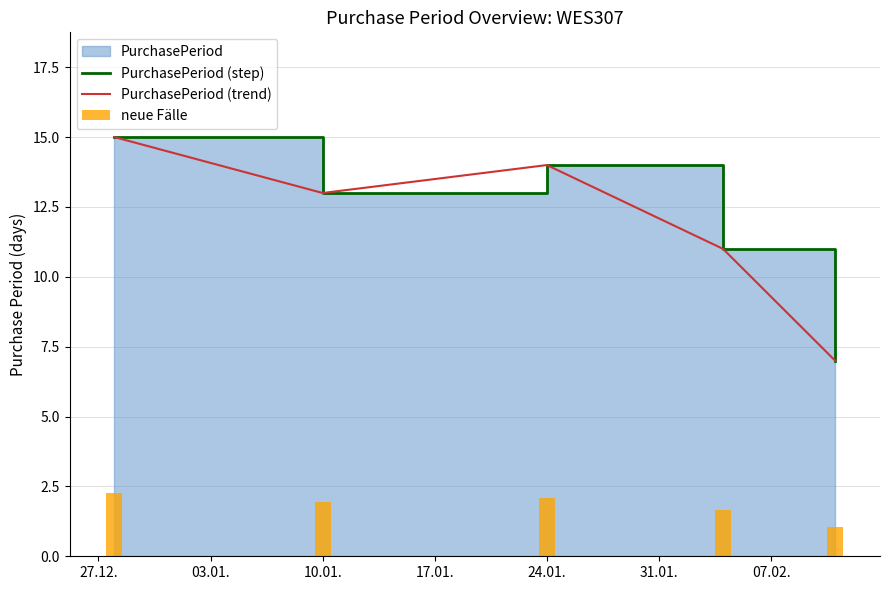

Where does the PurchasePeriod (step) series first go above 13?

27.12.